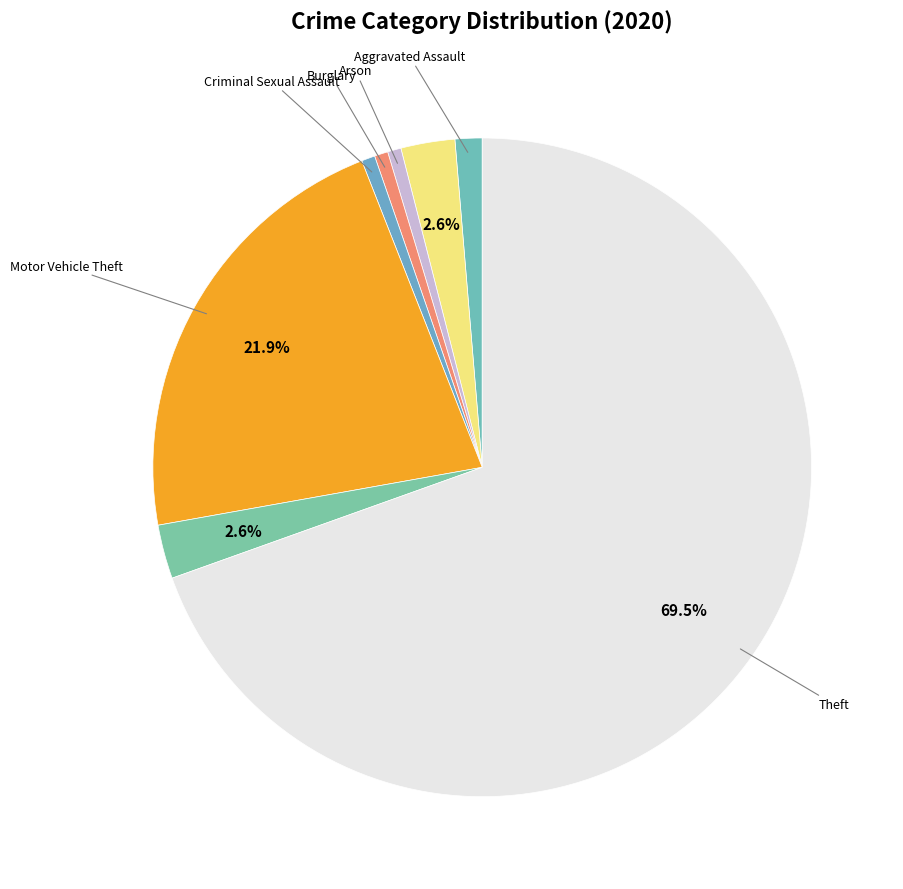

Rank the categories by value from highest to lowest.

Theft, Motor Vehicle Theft, Aggravated Battery, Robbery, Aggravated Assault, Arson, Burglary, Criminal Sexual Assault